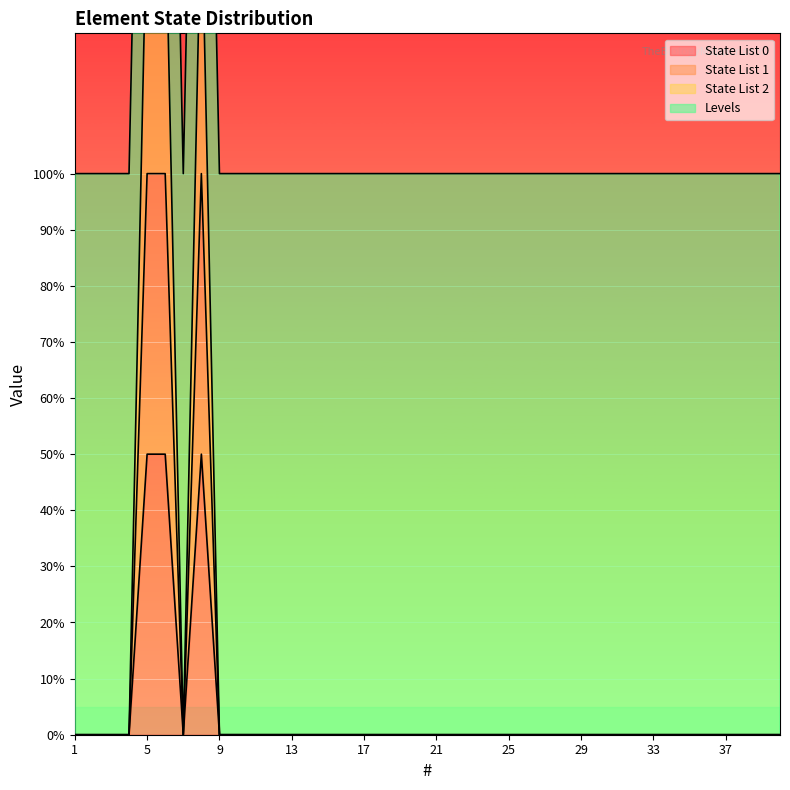

Reading left to right, transcribe all the data shown in this chart.

State List 0: 0	0	0	0	1	1	0	1	0	0	0	0	0	0	0	0	0	0	0	0	0	0	0	0	0	0	0	0	0	0	0	0	0	0	0	0	0	0	0	0
State List 1: 0	0	0	0	2	2	0	2	0	0	0	0	0	0	0	0	0	0	0	0	0	0	0	0	0	0	0	0	0	0	0	0	0	0	0	0	0	0	0	0
State List 2: 2	2	2	2	5	5	2	5	2	2	2	2	2	2	2	2	2	2	2	2	2	2	2	2	2	2	2	2	2	2	2	2	2	2	2	2	2	2	2	2